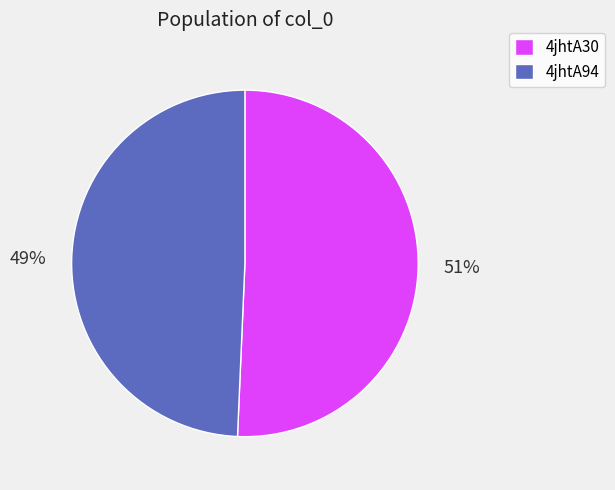

To the nearest percent, what is the average slice percentage?

50%